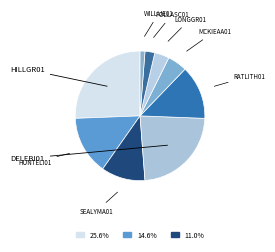

How many slices are in this pie chart?

9